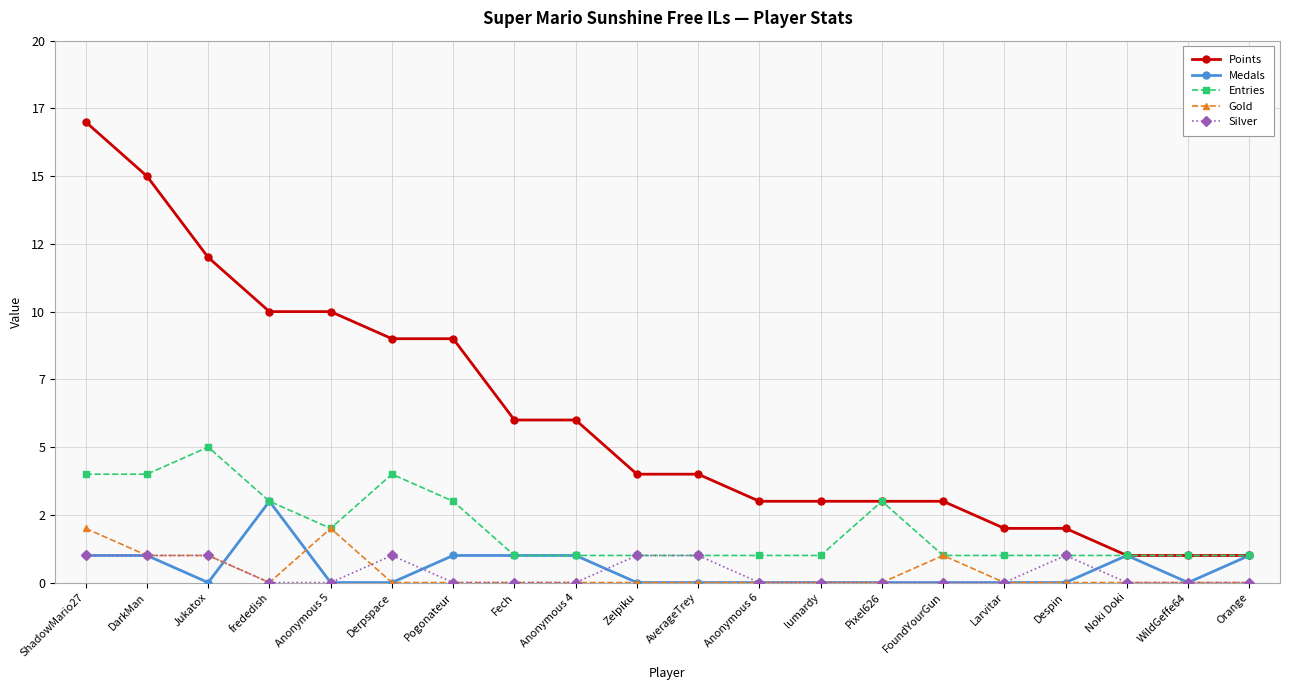

What is the difference between the maximum and minimum values in the Gold series?

2